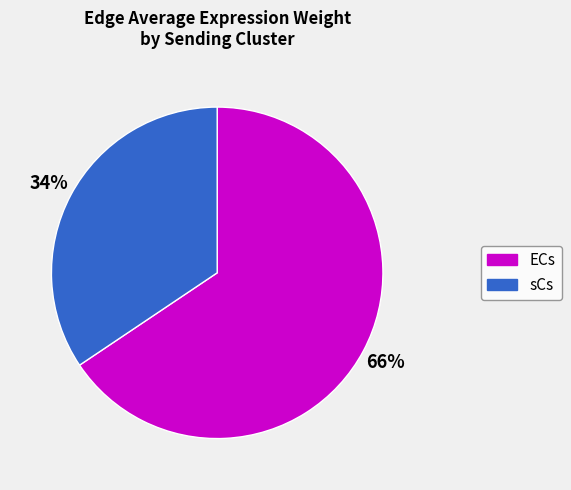

Is it true that ECs is 1% of the pie?

False